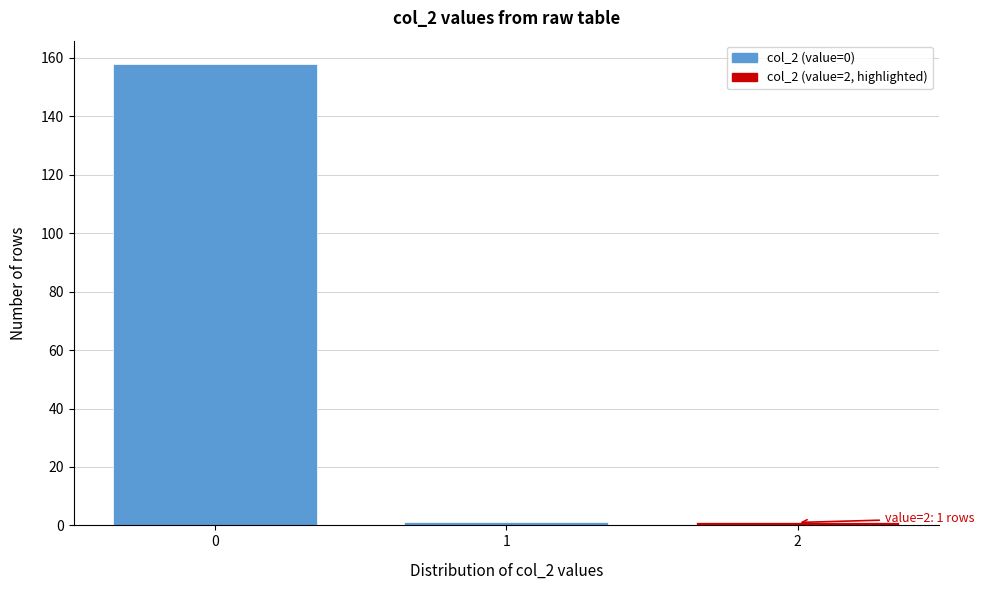

Reading right to left, list all the values displayed in this chart.

1	1	158